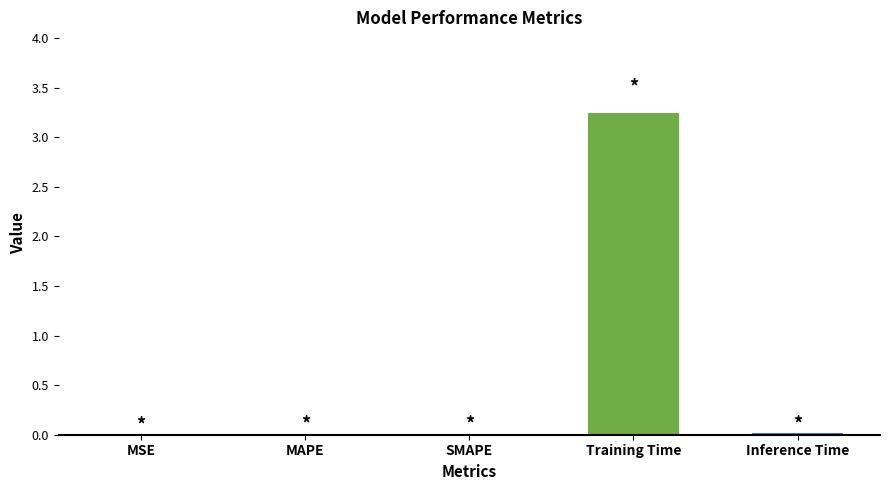

What is the sum of all values?

3.3